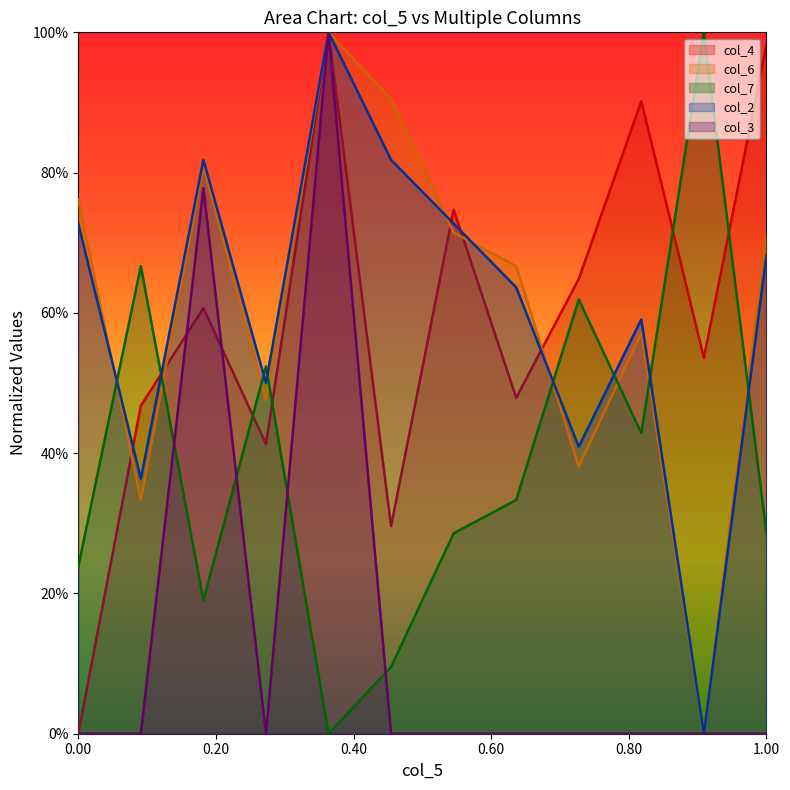

What is the value of the col_4 point at the 9th from the left?

0.6